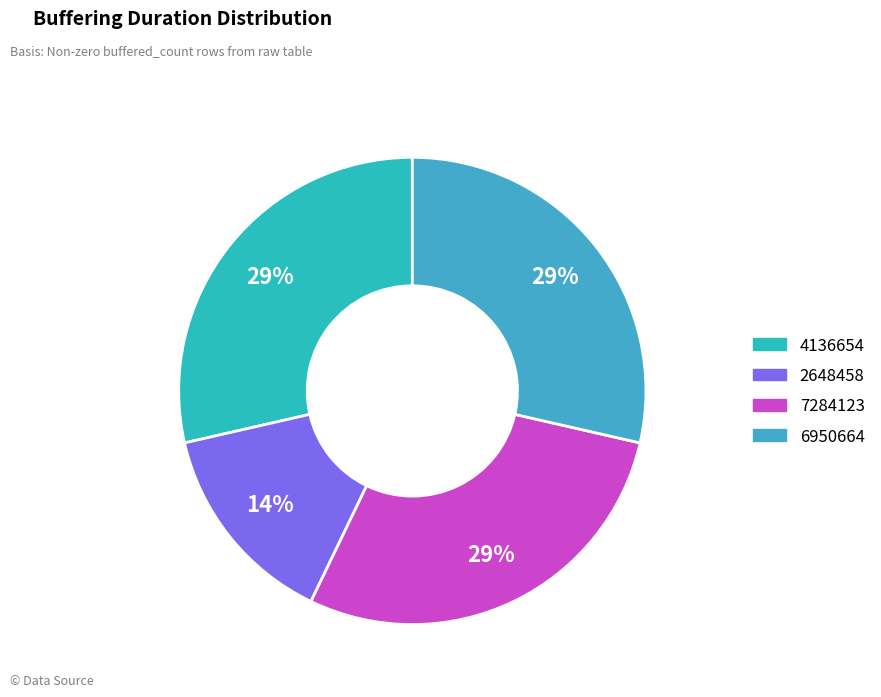

Is it true that 7284123 is 29% of the pie?

True